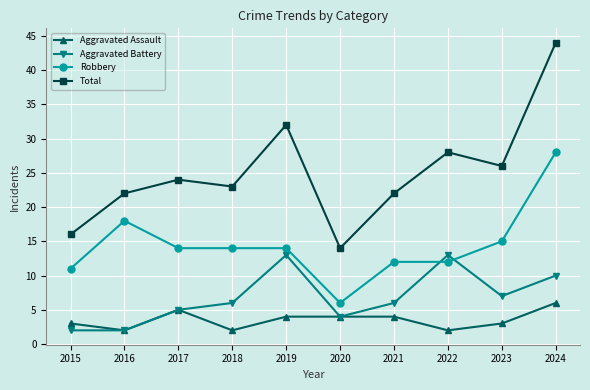

How many Aggravated Assault values are between 2 and 4?

8